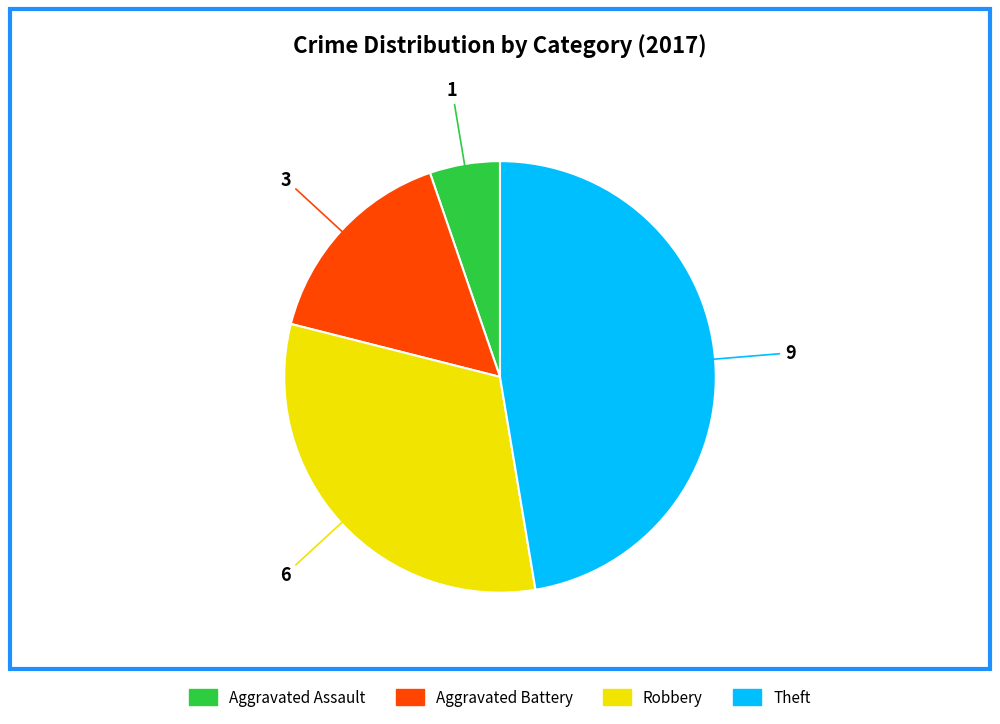

What is the smallest slice in the pie chart?

Aggravated Assault